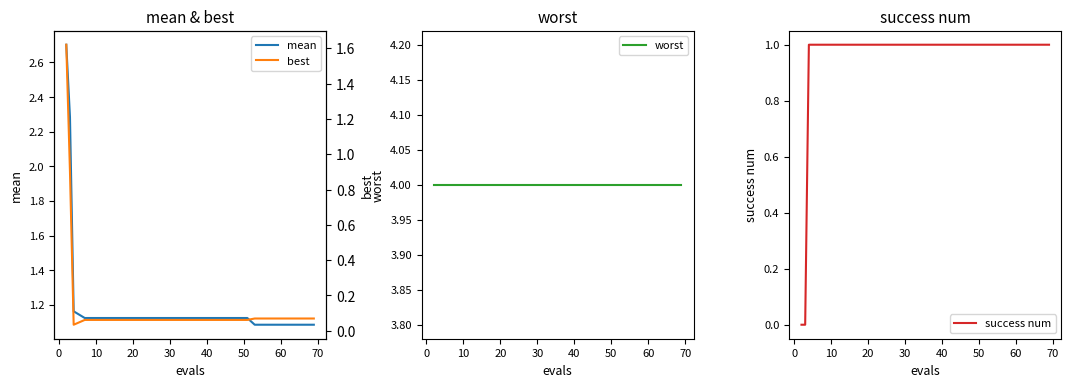

Reading left to right, what are all the values shown in this chart?

mean: 2.7	2.3	1.2	1.1	1.1	1.1	1.1	1.1	1.1	1.1	1.1	1.1	1.1	1.1	1.1	1.1	1.1	1.1	1.1	1.1
worst: 4.0	4.0	4.0	4.0	4.0	4.0	4.0	4.0	4.0	4.0	4.0	4.0	4.0	4.0	4.0	4.0	4.0	4.0	4.0	4.0
success num: 0.0	0.0	1.0	1.0	1.0	1.0	1.0	1.0	1.0	1.0	1.0	1.0	1.0	1.0	1.0	1.0	1.0	1.0	1.0	1.0
best: 1.6	0.9	0.0	0.1	0.1	0.1	0.1	0.1	0.1	0.1	0.1	0.1	0.1	0.1	0.1	0.1	0.1	0.1	0.1	0.1